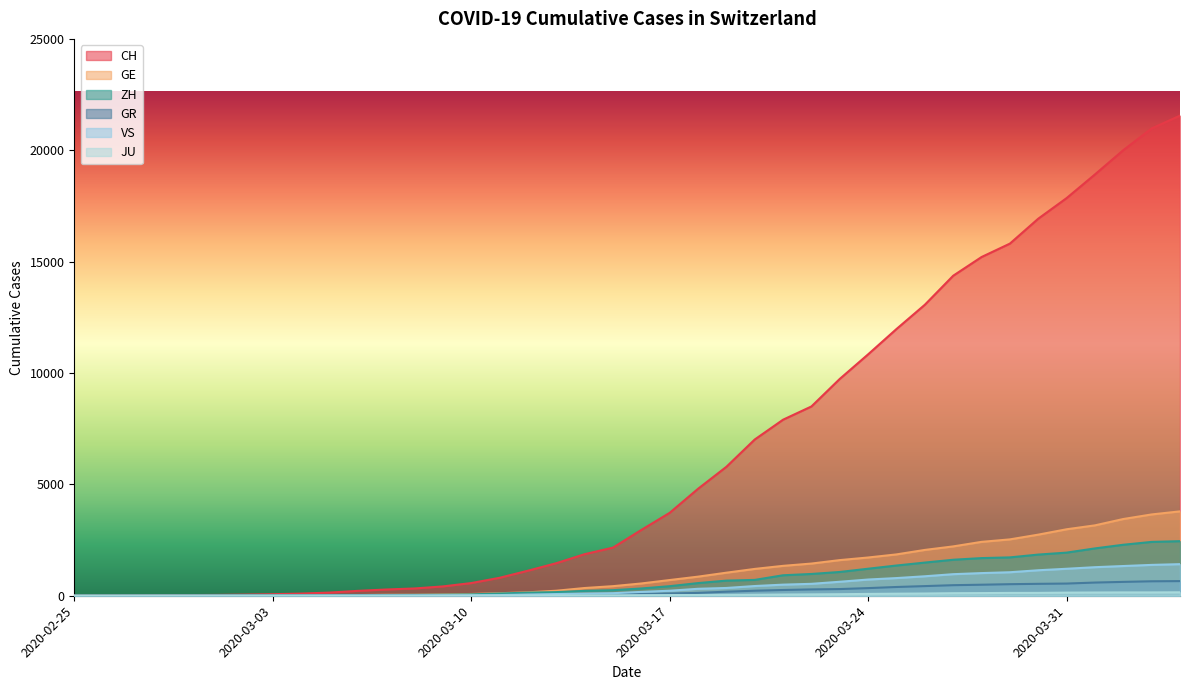

Rank the categories by GE value from highest to lowest.

2020-04-04, 2020-04-03, 2020-04-02, 2020-04-01, 2020-03-31, 2020-03-30, 2020-03-29, 2020-03-28, 2020-03-27, 2020-03-26, 2020-03-25, 2020-03-24, 2020-03-23, 2020-03-22, 2020-03-21, 2020-03-20, 2020-03-19, 2020-03-18, 2020-03-17, 2020-03-16, 2020-03-15, 2020-03-14, 2020-03-13, 2020-03-12, 2020-03-11, 2020-03-10, 2020-03-09, 2020-03-08, 2020-03-07, 2020-03-06, 2020-03-05, 2020-03-04, 2020-03-03, 2020-03-02, 2020-03-01, 2020-02-29, 2020-02-28, 2020-02-26, 2020-02-27, 2020-02-25